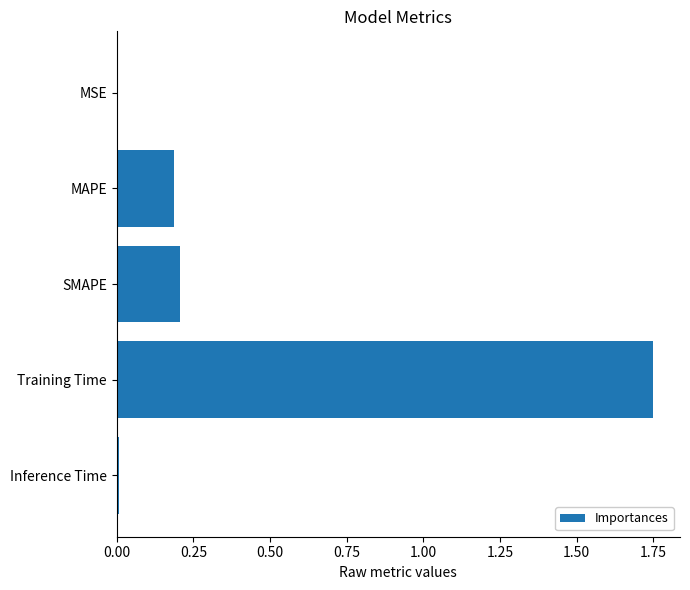

True or false: the data shows 0.3 at SMAPE.

False